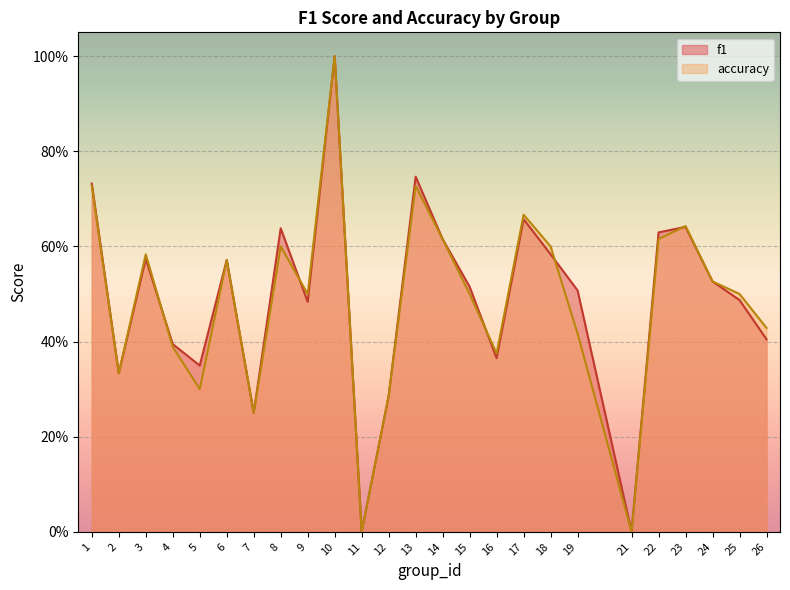

Where is the first local maximum for accuracy?

3